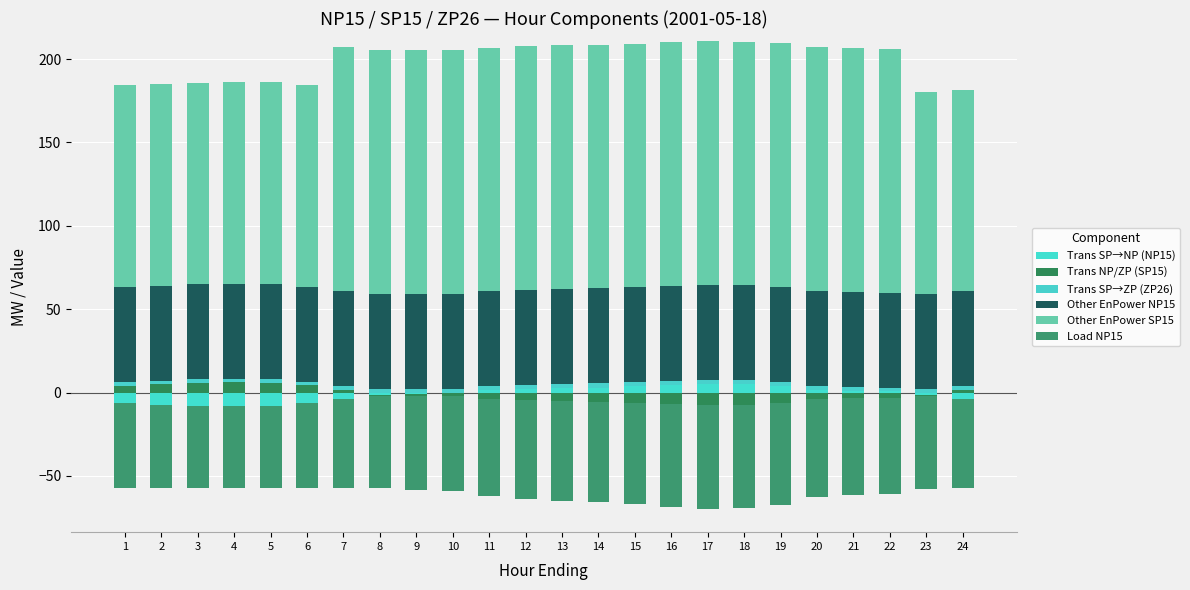

Count the number of data series in this chart.

6